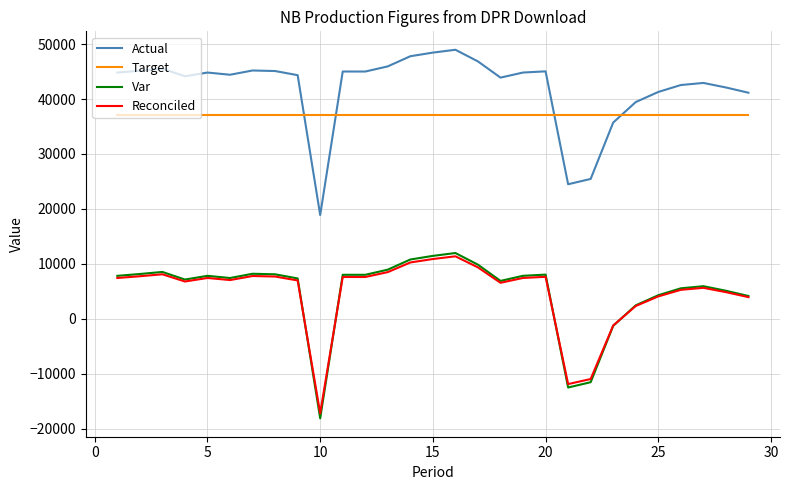

Which series has the largest total across all categories?

Actual